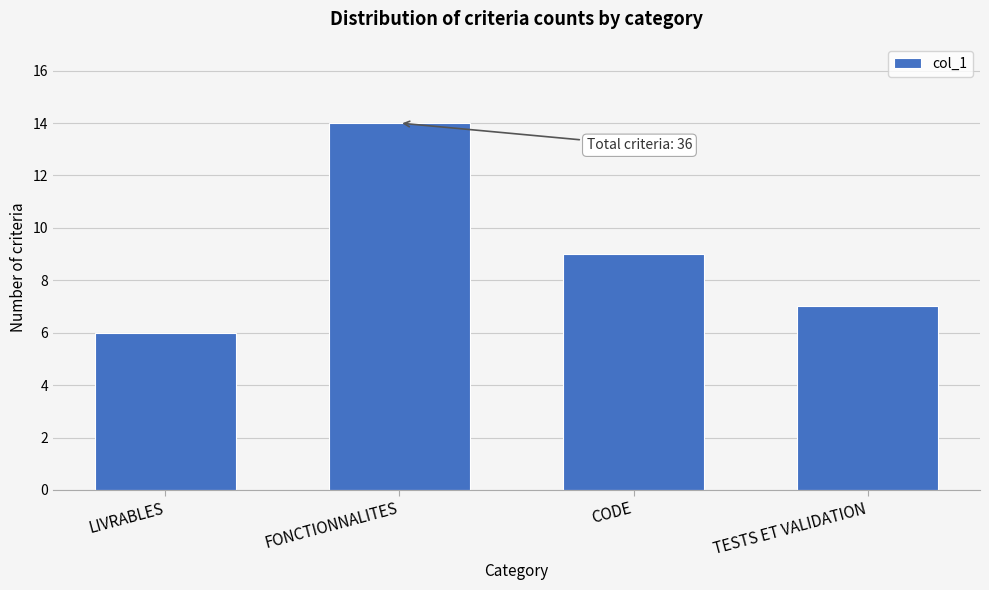

Reading right to left, list all the values displayed in this chart.

7	9	14	6